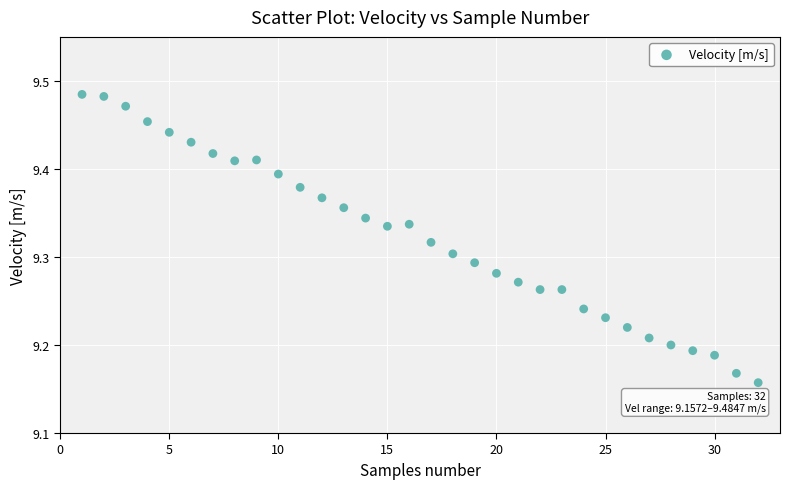

What is the range of Y values (max minus min)?

0.3